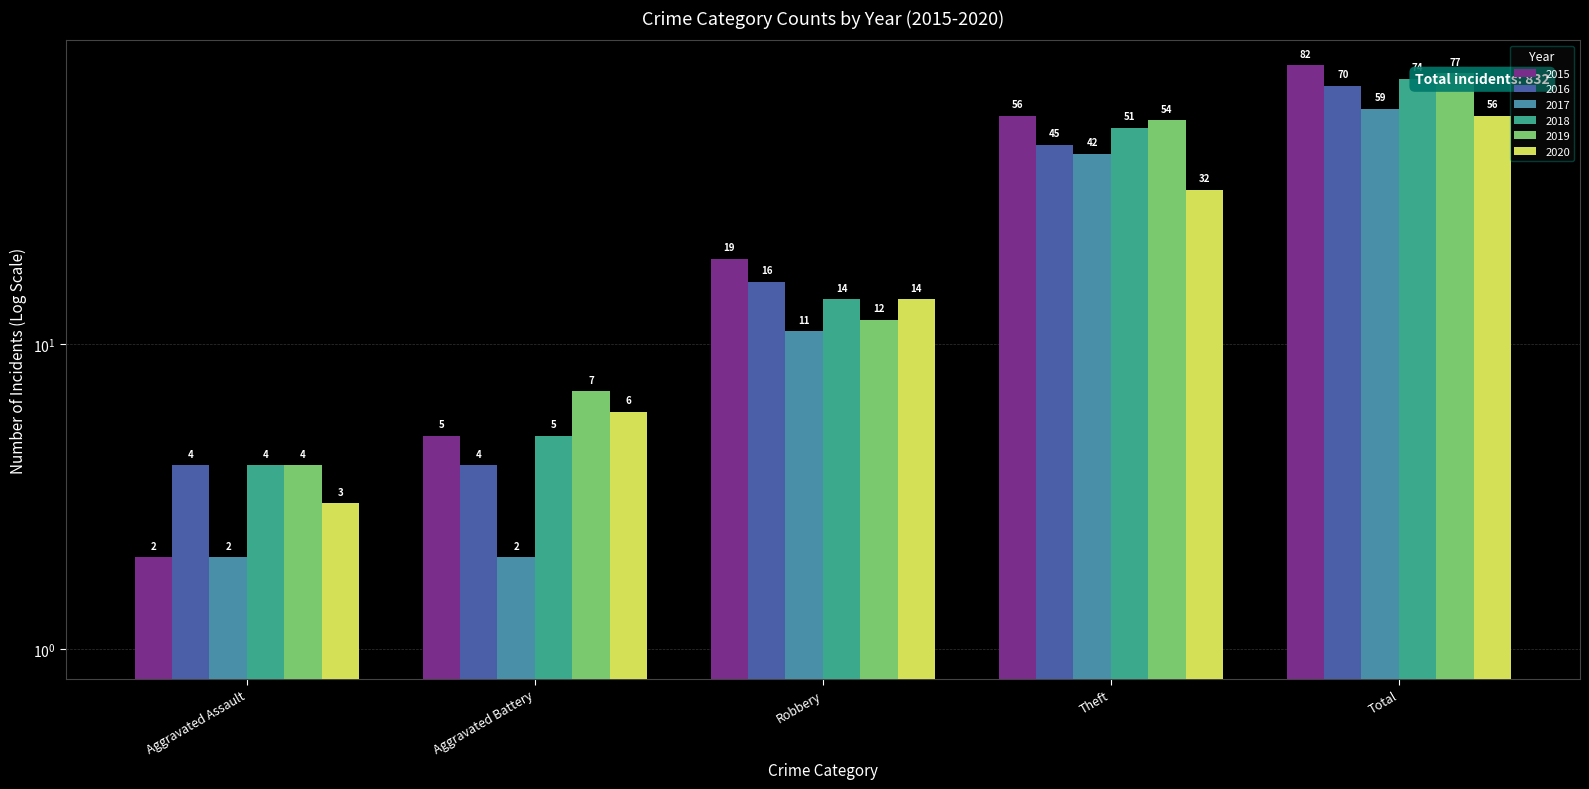

Which series has the largest total across all categories?

2015